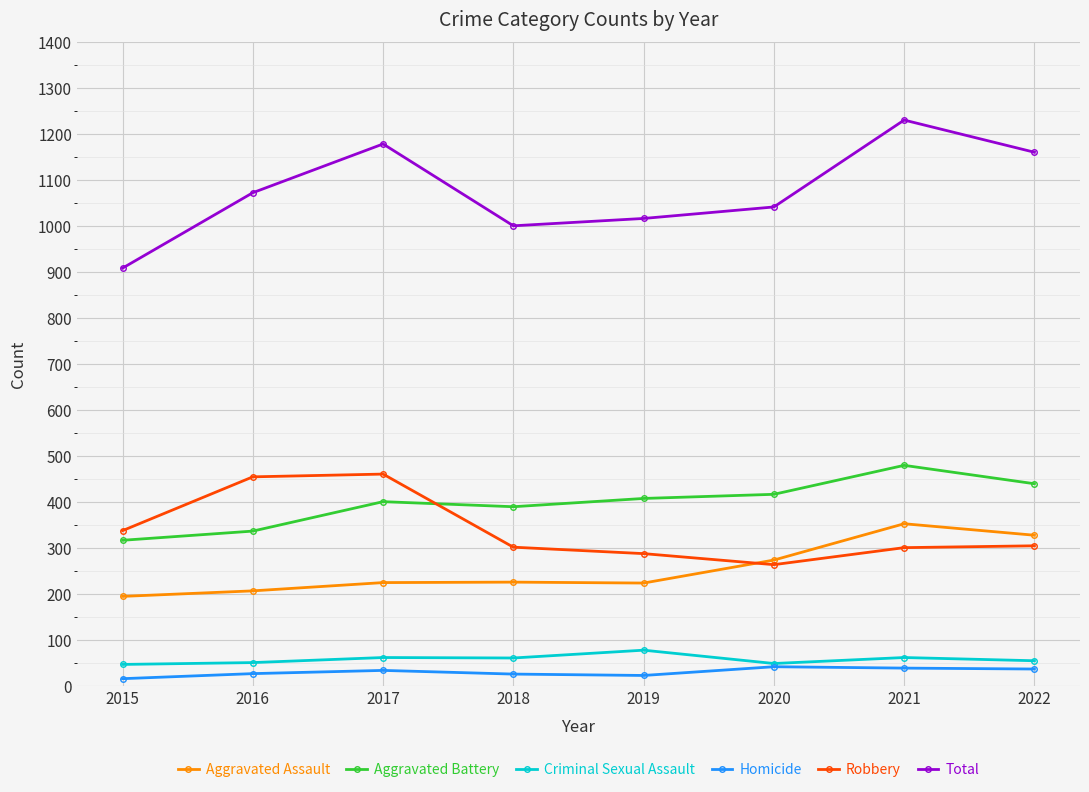

Which series changed the most between 2017 and 2020?

Robbery